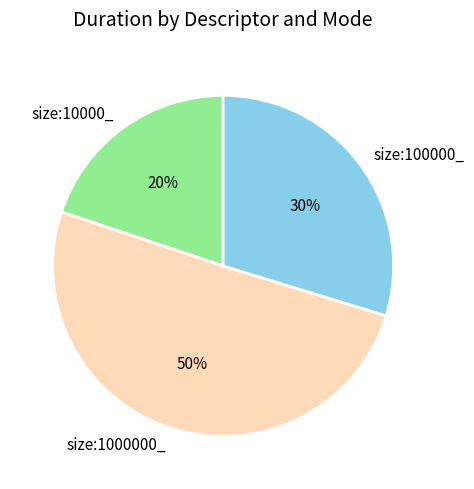

The size:100000_ slice represents 38% of the pie. True or false?

False